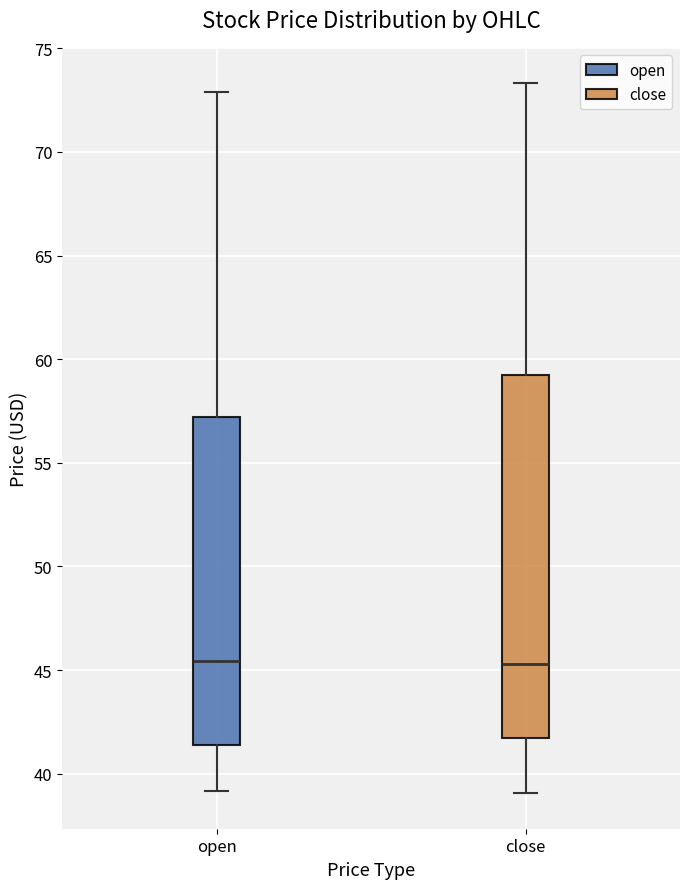

Where does the median line of the box for close sit on the y-axis? The values are not printed on the chart, so give them approximately, as read against the axis.

45.5